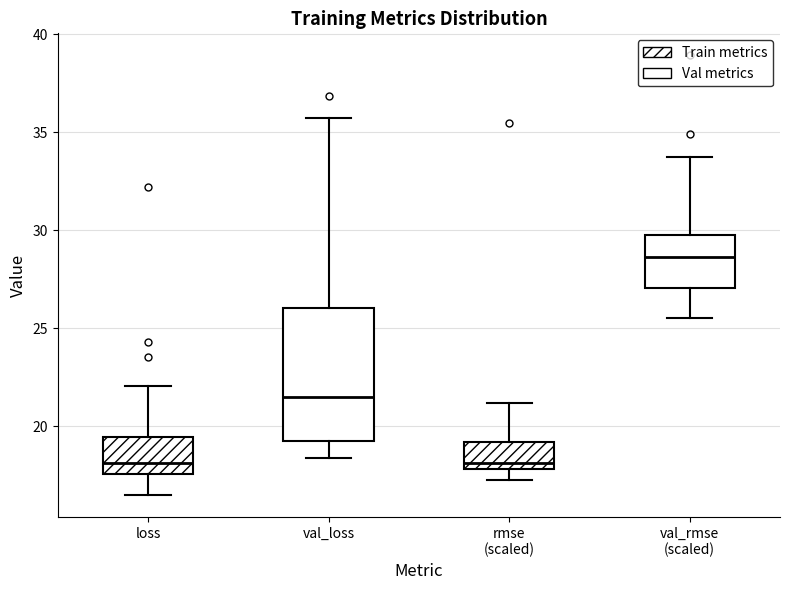

Where does the lower whisker of the box for loss end on the y-axis? The values are not printed on the chart, so give them approximately, as read against the axis.

16.5